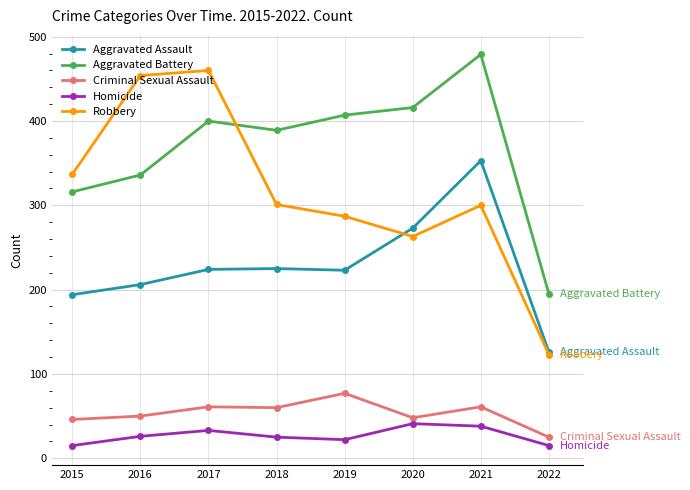

Where does the Criminal Sexual Assault series first go above 60?

2017